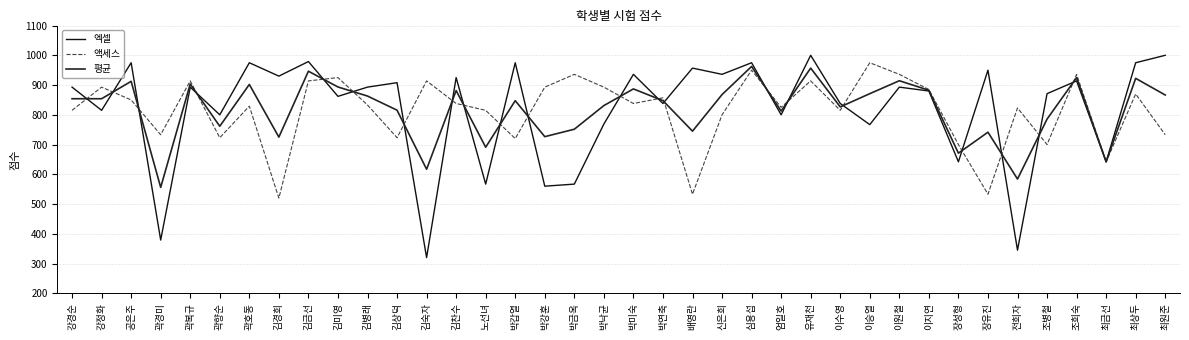

Reading right to left, extract all data points from this chart.

엑셀: 1000.0	975.0	642.0	914.0	871.0	345.0	950.0	642.0	880.0	893.0	767.0	838.0	1000.0	800.0	975.0	936.0	957.0	838.0	936.0	769.0	567.0	560.0	975.0	567.0	925.0	320.0	908.0	893.0	862.0	979.0	930.0	975.0	800.0	893.0	379.0	975.0	815.0	893.0
액세스: 733.0	870.0	642.0	936.0	700.0	823.0	533.0	700.0	885.0	936.0	975.0	815.0	914.0	825.0	950.0	800.0	533.0	857.0	838.0	893.0	936.0	893.0	720.0	815.0	838.0	914.0	723.0	833.0	925.0	914.0	520.0	829.0	723.0	914.0	733.0	850.0	893.0	815.0
평균: 866.5	922.5	642.0	925.0	785.5	584.0	741.5	671.0	882.5	914.5	871.0	826.5	957.0	812.5	962.5	868.0	745.0	847.5	887.0	831.0	751.5	726.5	847.5	691.0	881.5	617.0	815.5	863.0	893.5	946.5	725.0	902.0	761.5	903.5	556.0	912.5	854.0	854.0